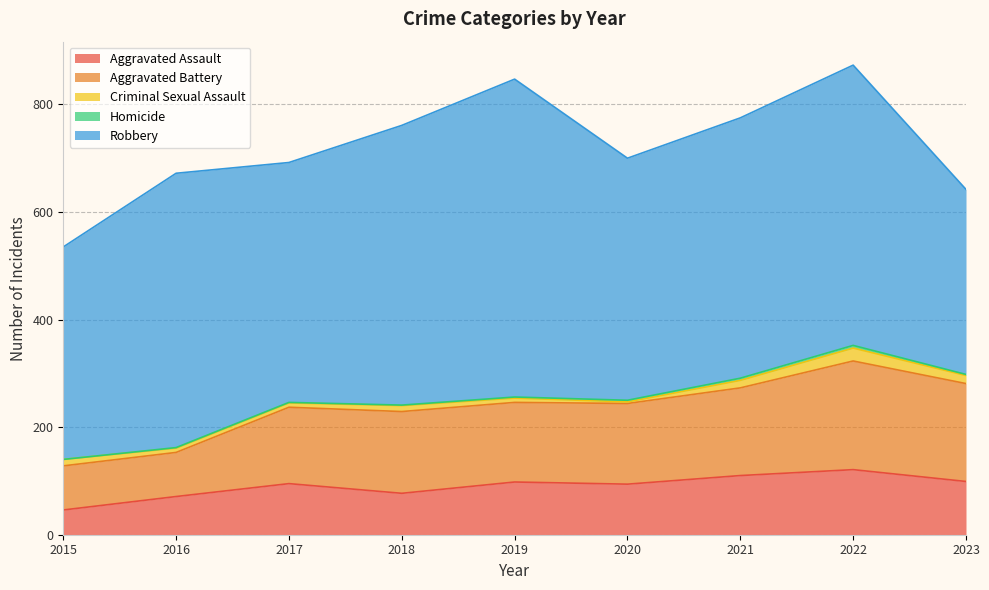

At which label is Criminal Sexual Assault closest to 13?

2015